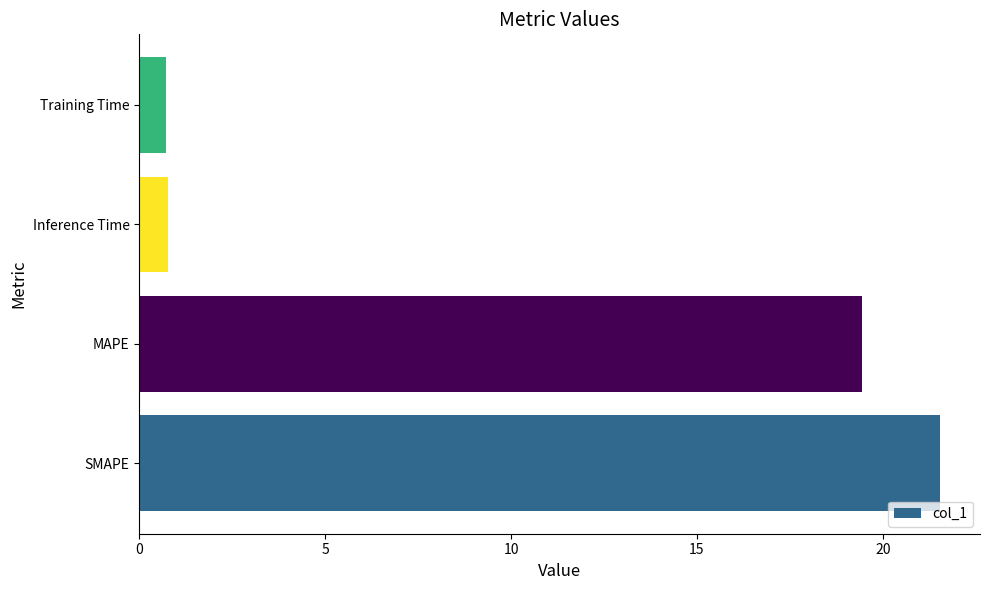

At which category does the chart reach its peak across all series?

SMAPE